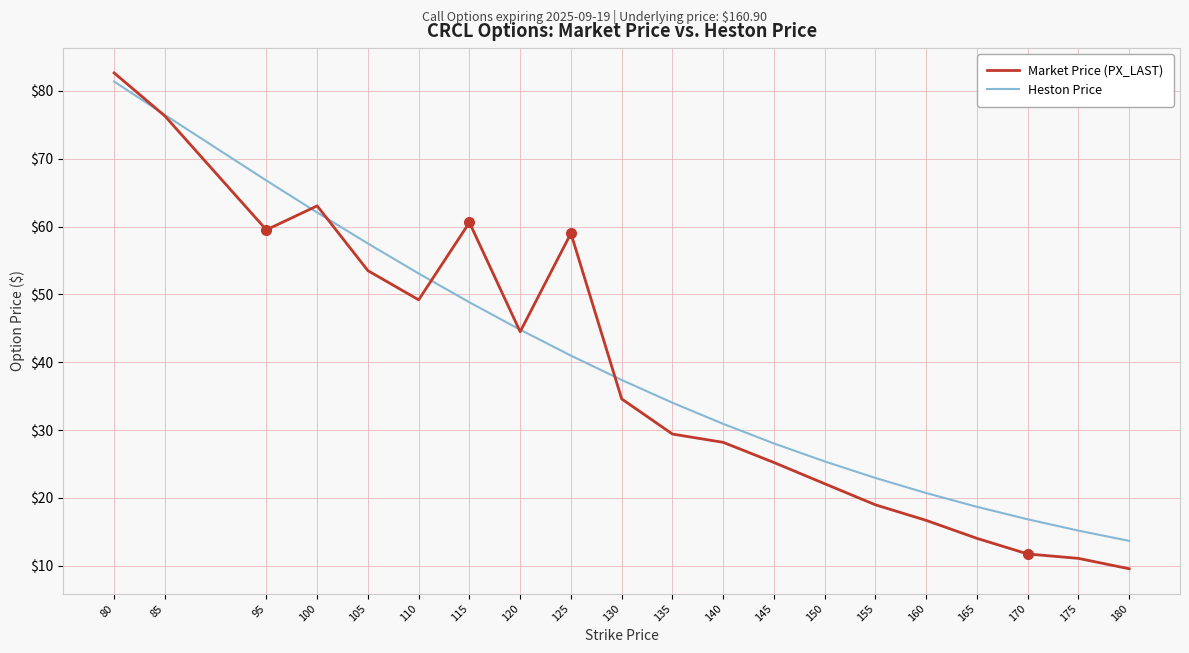

What is the maximum value shown in the chart?

82.6